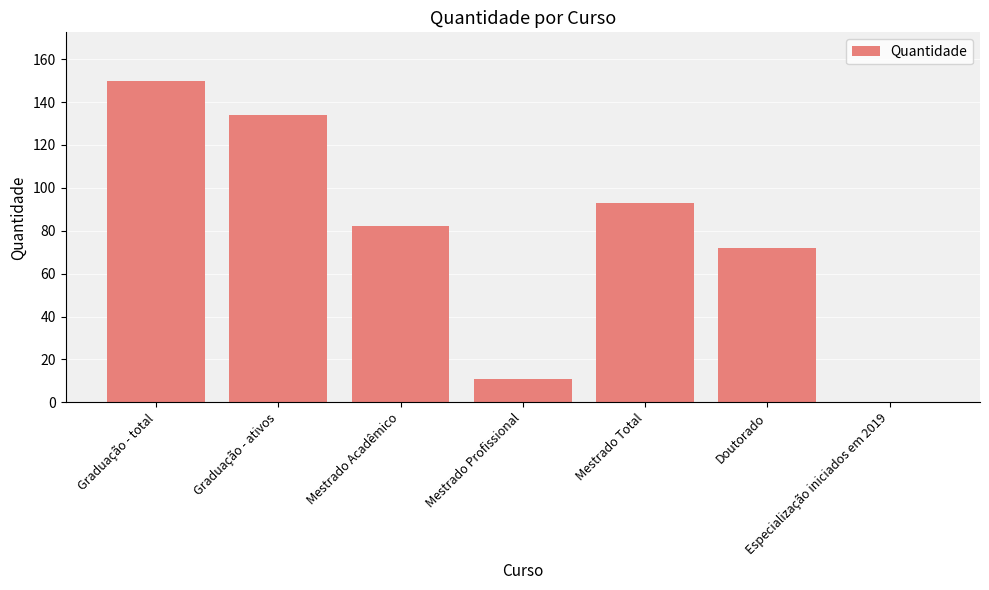

Reading left to right, extract all data points from this chart.

150	134	82	11	93	72	0